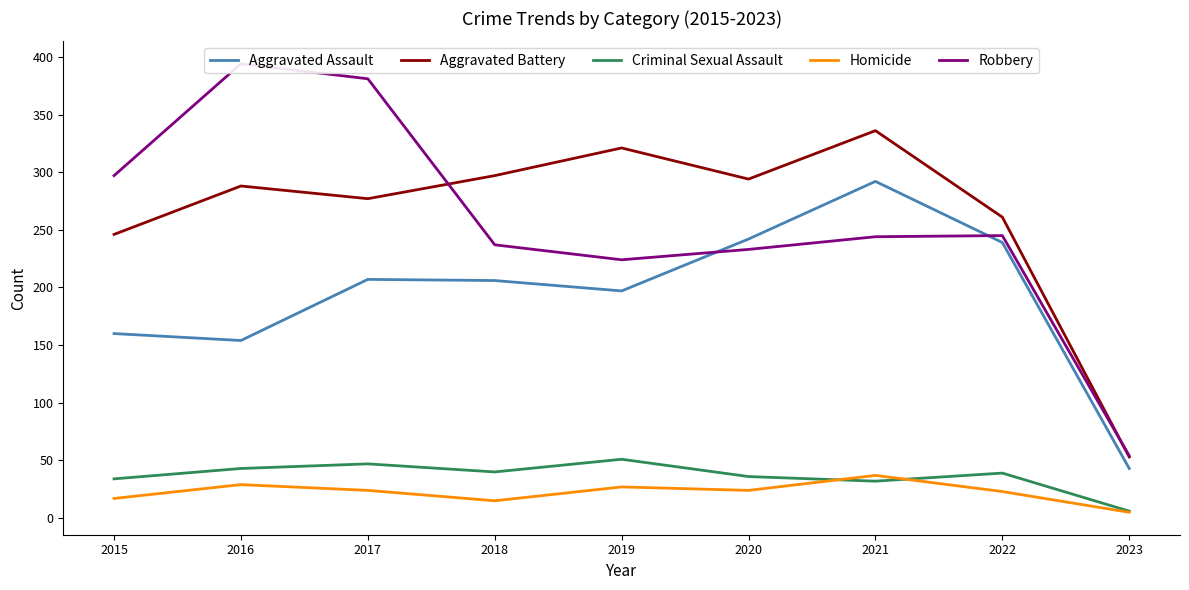

List the series in order of their peak value, lowest first.

Homicide, Criminal Sexual Assault, Aggravated Assault, Aggravated Battery, Robbery